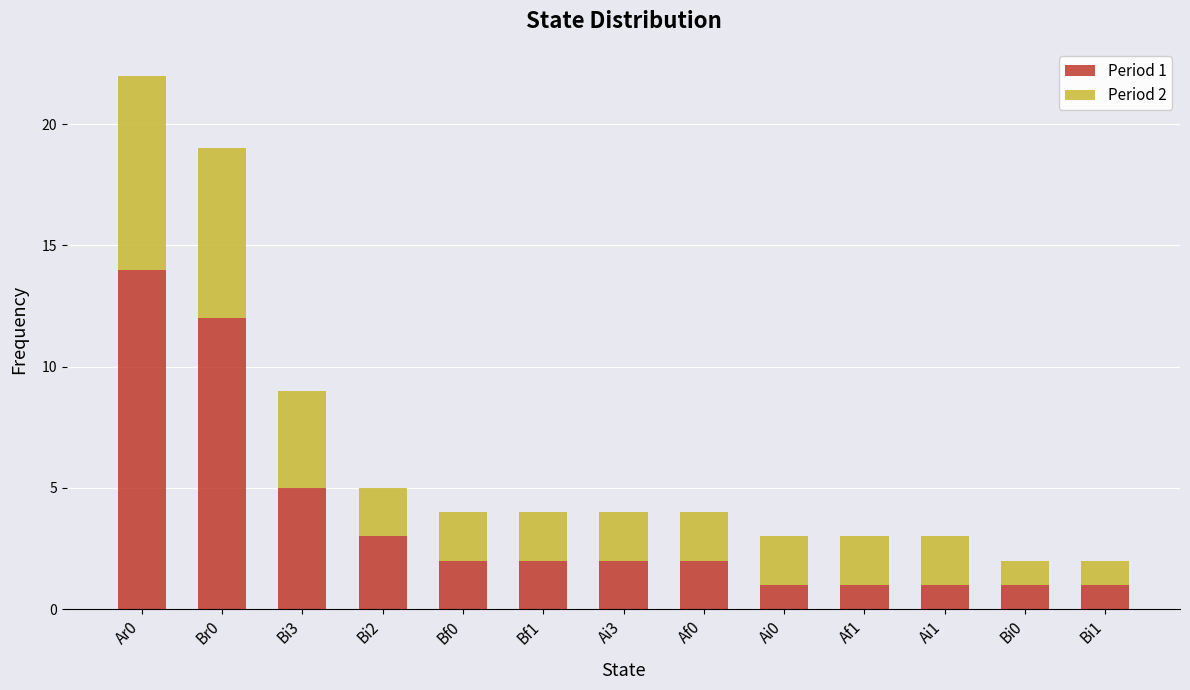

Is it true that Period 1 equals 1 at Ai1?

True